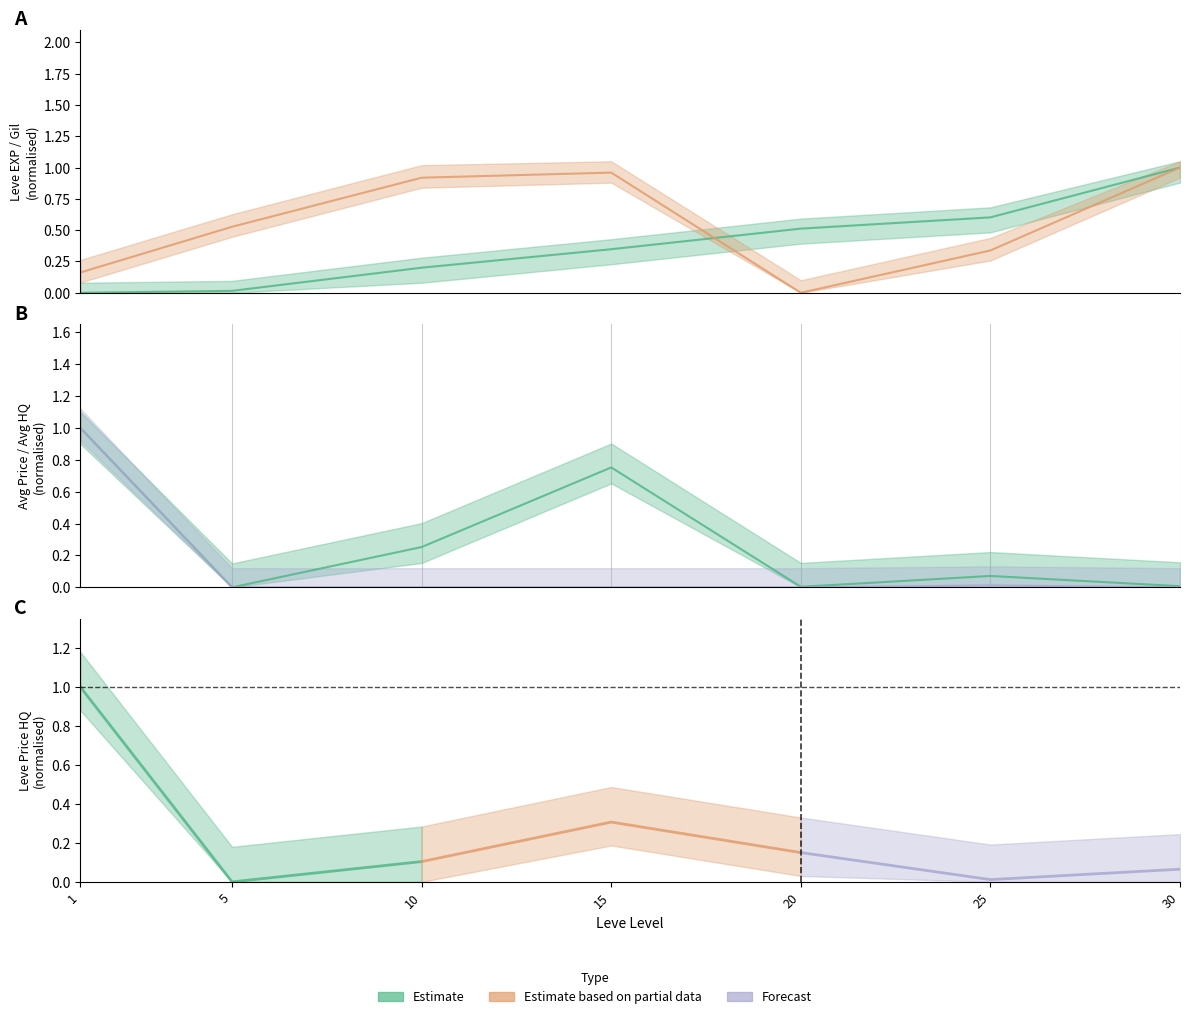

What is the difference between the maximum and minimum values in the Leve EXP series?

1.0